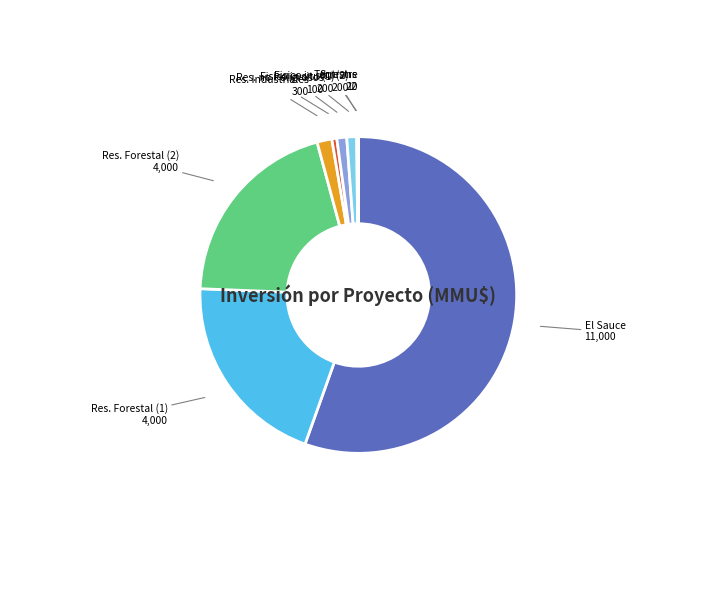

Is there any slice that represents more than half of the pie?

Yes